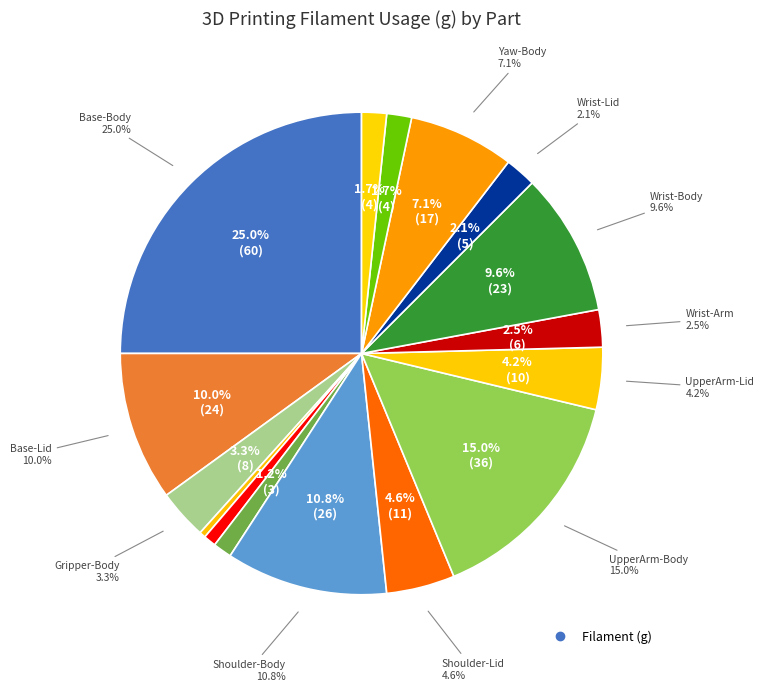

Is there any slice that represents more than half of the pie?

No